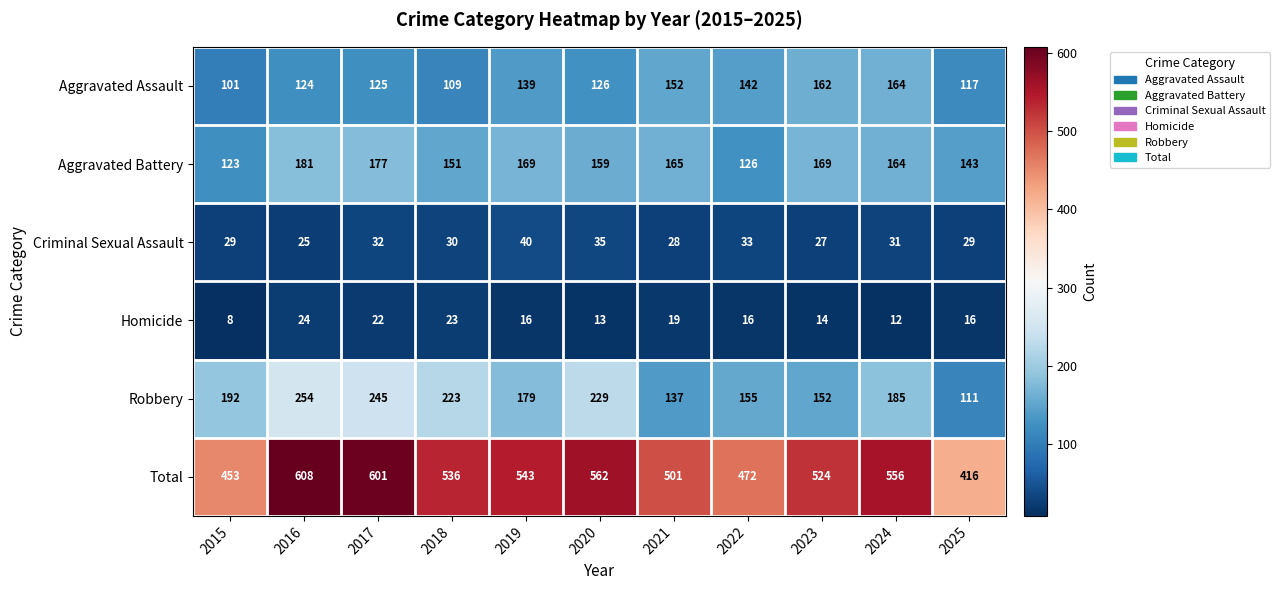

What is the greatest value displayed?

608